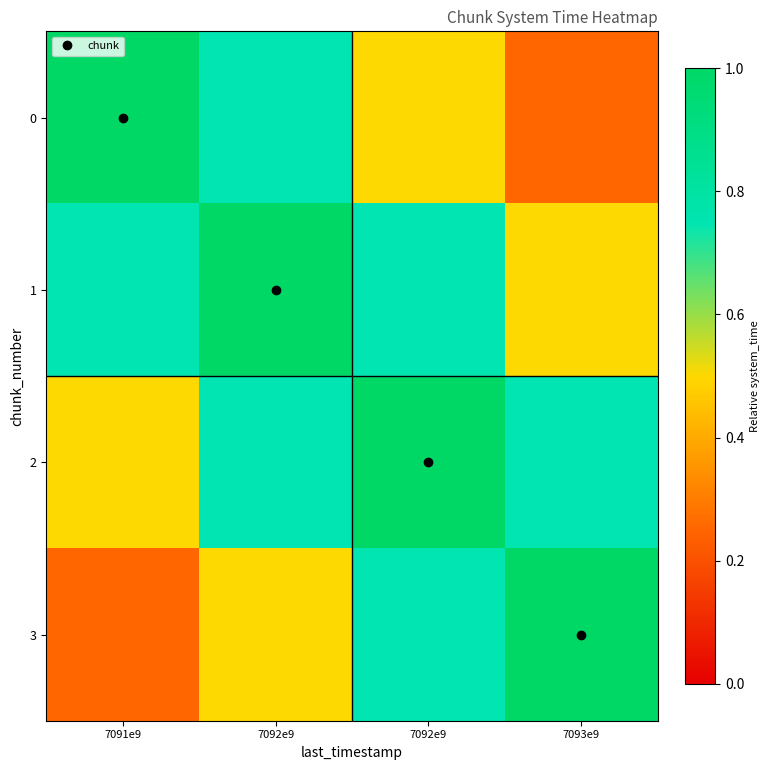

Reading right to left, list all the values displayed in this chart.

0: 7093e9=0.2	7092e9=0.5	7092e9=0.8	7091e9=1.0
1: 7093e9=0.5	7092e9=0.8	7092e9=1.0	7091e9=0.8
2: 7093e9=0.8	7092e9=1.0	7092e9=0.8	7091e9=0.5
3: 7093e9=1.0	7092e9=0.8	7092e9=0.5	7091e9=0.2